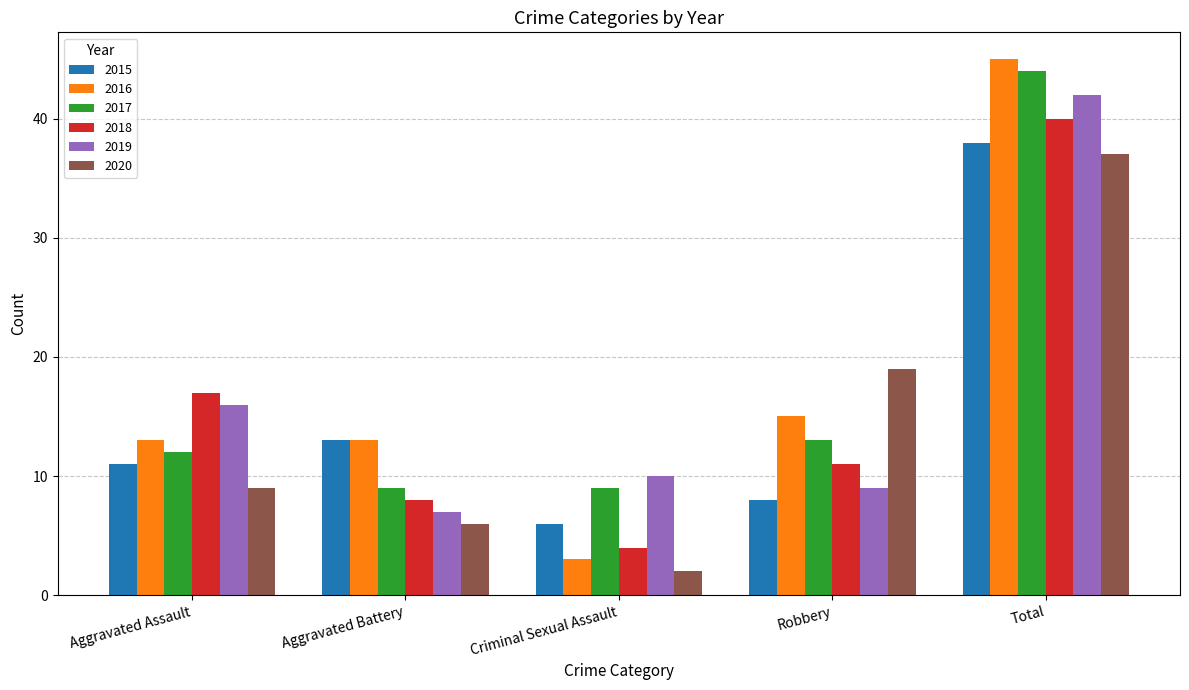

True or false: 2017 has a value of 14 at Aggravated Battery.

False